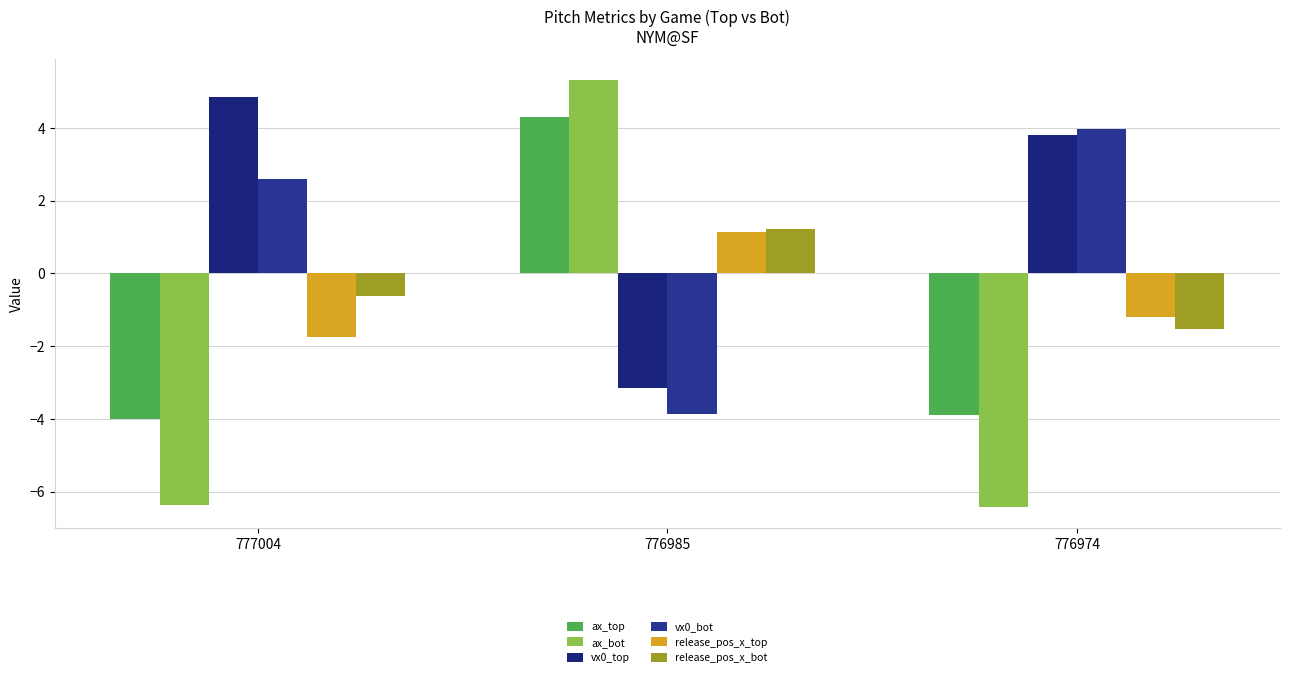

At how many categories does at least one series exceed 5?

1